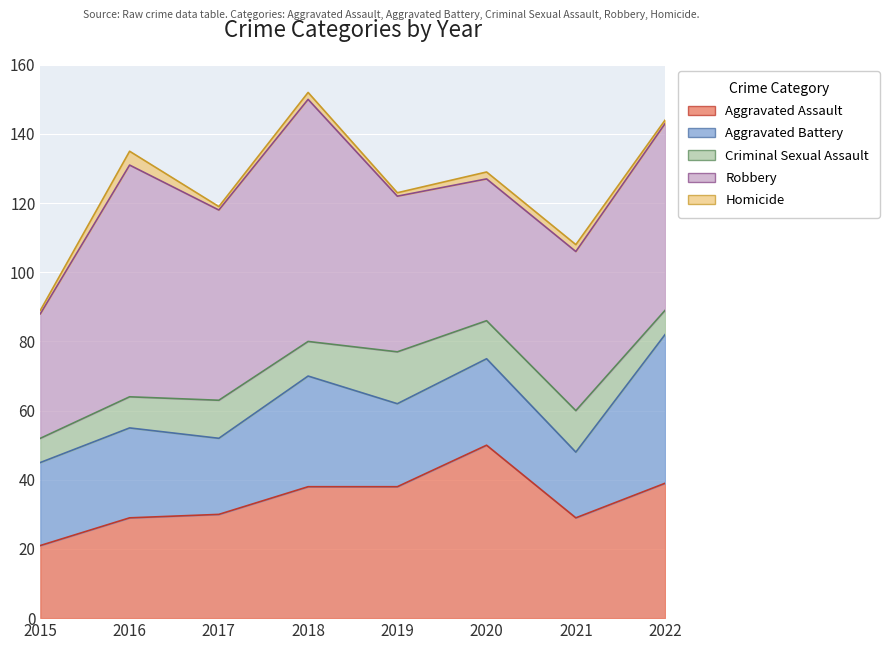

Where is Homicide nearest to the value 2?

2018